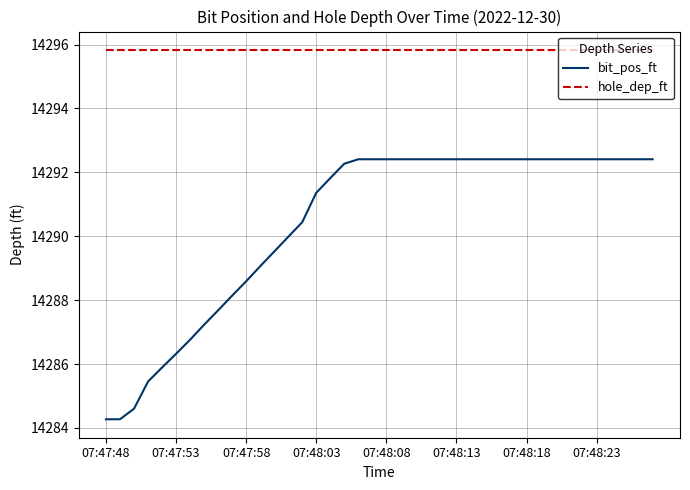

Which series has the largest range (max minus min)?

bit_pos_ft